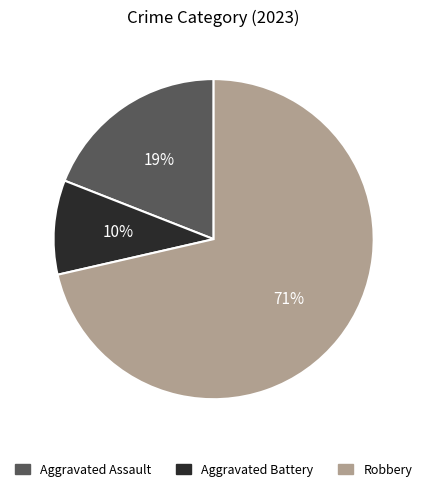

How many slices are in this pie chart?

3